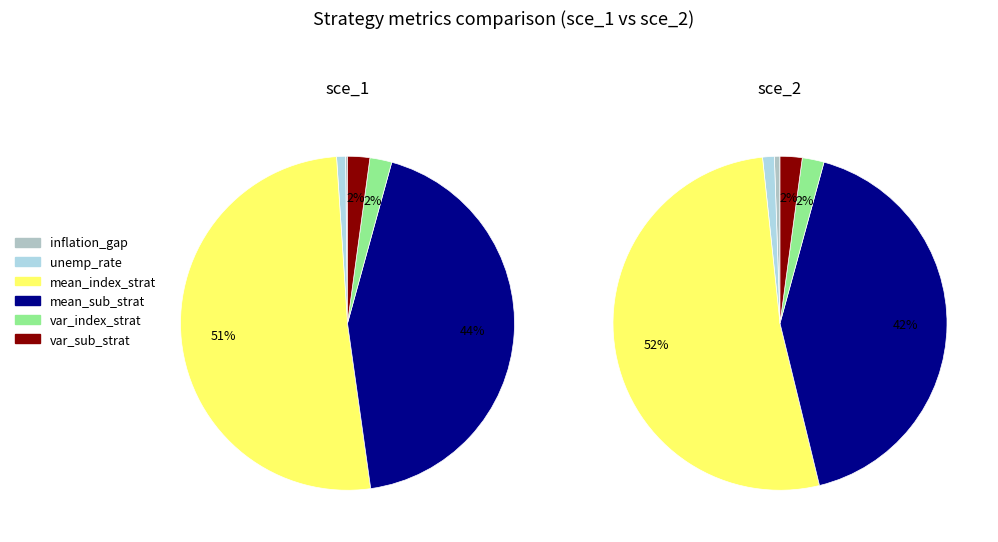

Is mean_indexation_strategy_mean the majority of the pie?

Yes